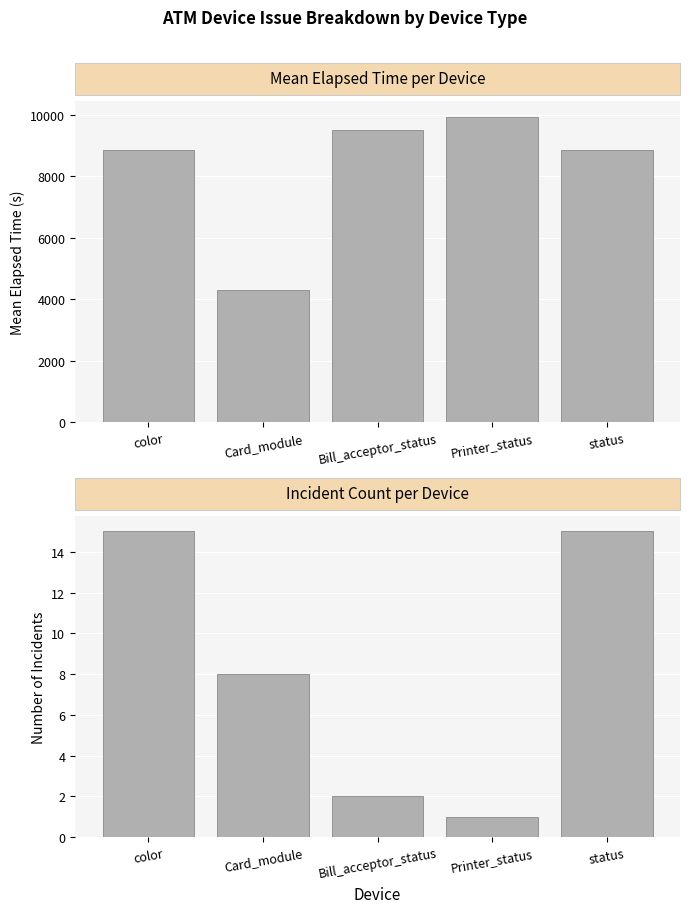

What is the label of the 5th bar from the right?

color